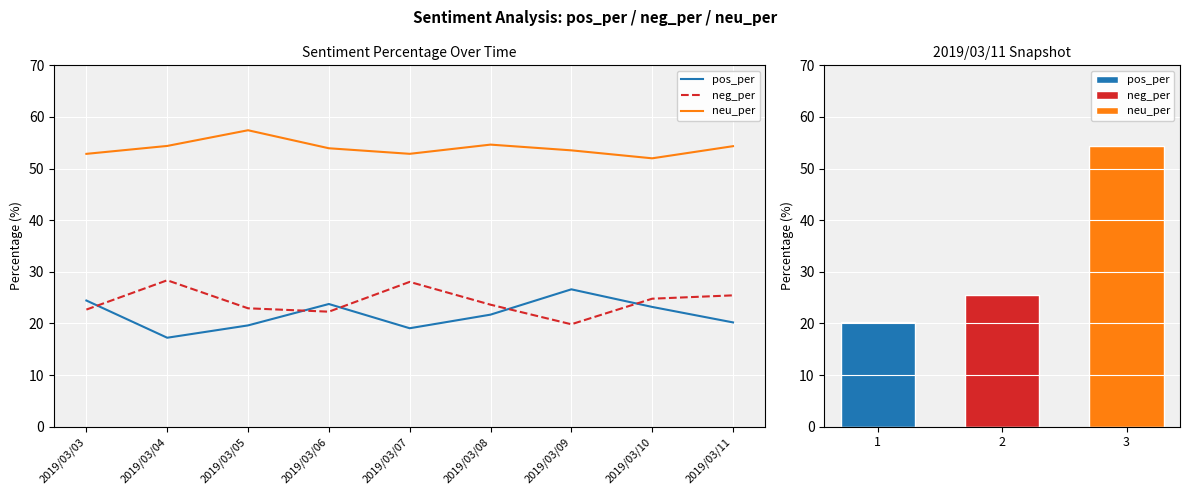

Reading left to right, extract all data points from this chart.

pos_per: 2019/03/03=24.5	2019/03/04=17.2	2019/03/05=19.6	2019/03/06=23.8	2019/03/07=19.1	2019/03/08=21.7	2019/03/09=26.6	2019/03/10=23.2	2019/03/11=20.2
neg_per: 2019/03/03=22.7	2019/03/04=28.4	2019/03/05=22.9	2019/03/06=22.3	2019/03/07=28.1	2019/03/08=23.6	2019/03/09=19.8	2019/03/10=24.8	2019/03/11=25.4
neu_per: 2019/03/03=52.9	2019/03/04=54.4	2019/03/05=57.4	2019/03/06=53.9	2019/03/07=52.9	2019/03/08=54.6	2019/03/09=53.5	2019/03/10=52.0	2019/03/11=54.3